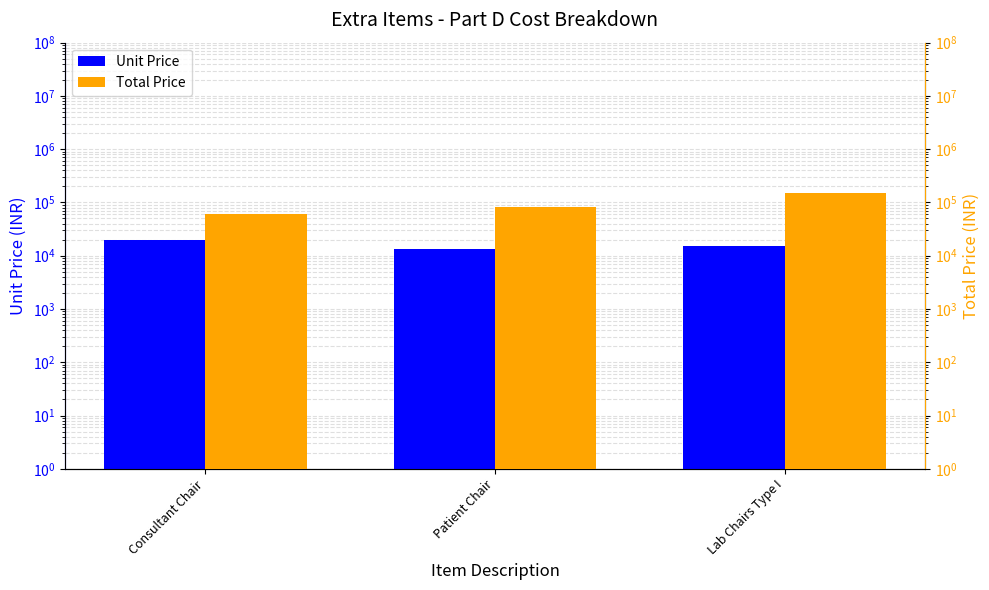

What is the difference between the Total Price values at Patient Chair and Lab Chairs Type I?

72400